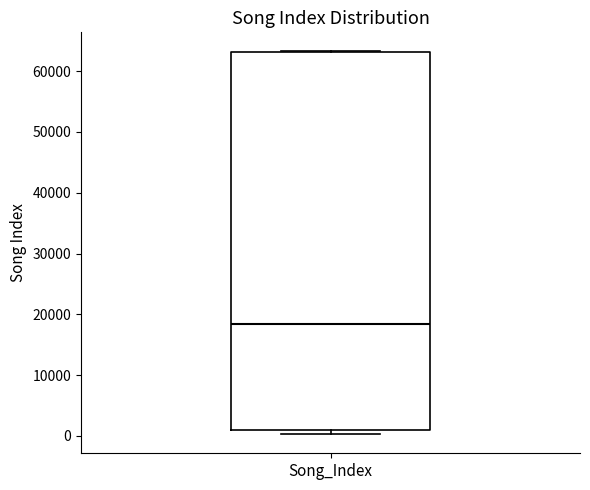

Read this box plot against the y-axis: the position of the median line, the range covered by the box, and the ends of both whiskers. The values are not printed on the chart, so give them approximately, as read against the axis.

median 18000, box 1000 to 63000, whiskers 0 to 63000